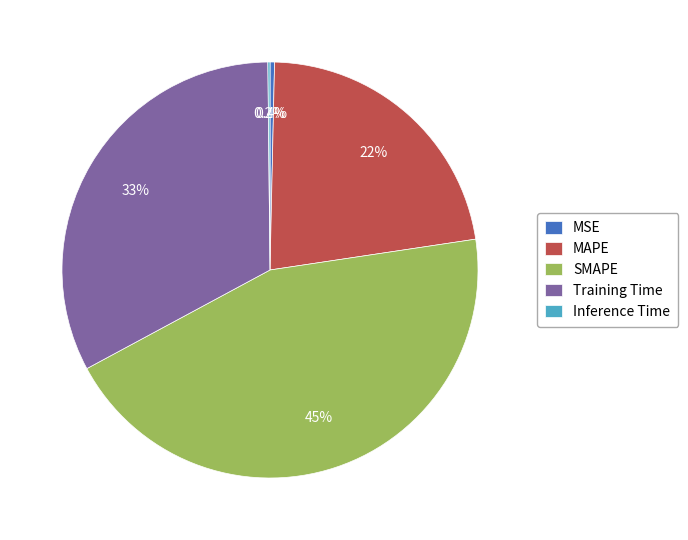

Do MSE and Training Time together represent more than half of the pie?

No